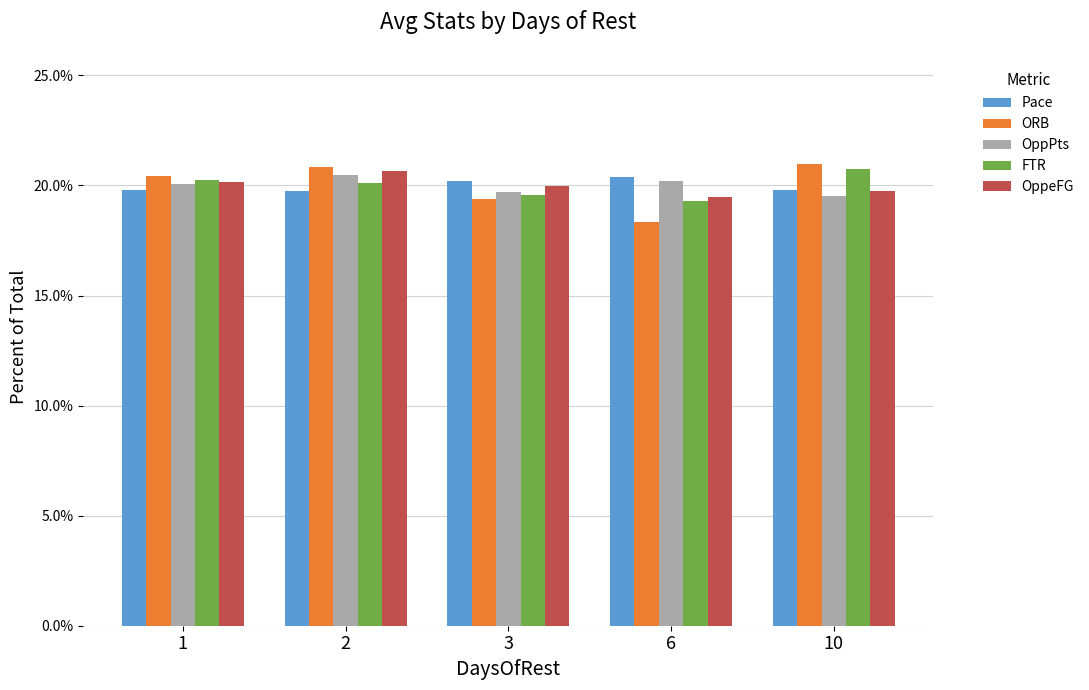

What is the difference between the Pace values at 10 and 6?

0.6